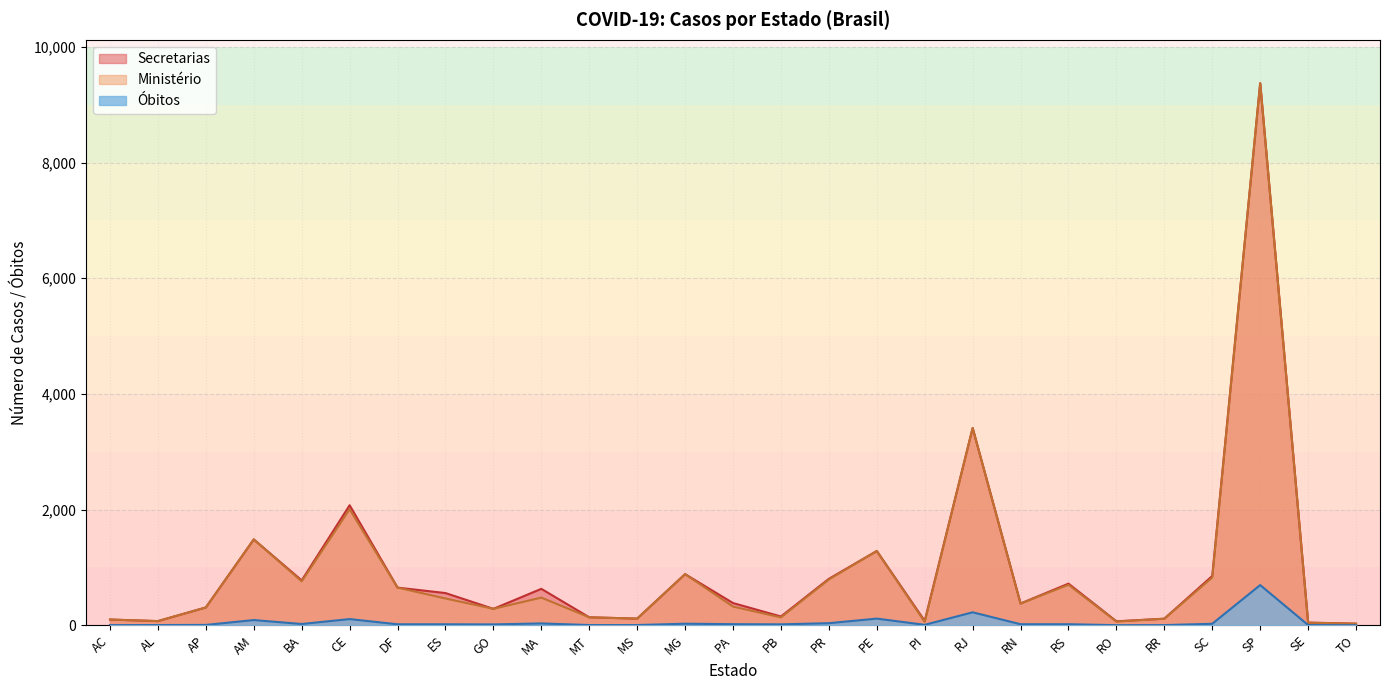

At which category does Ministério reach its first local peak?

AM